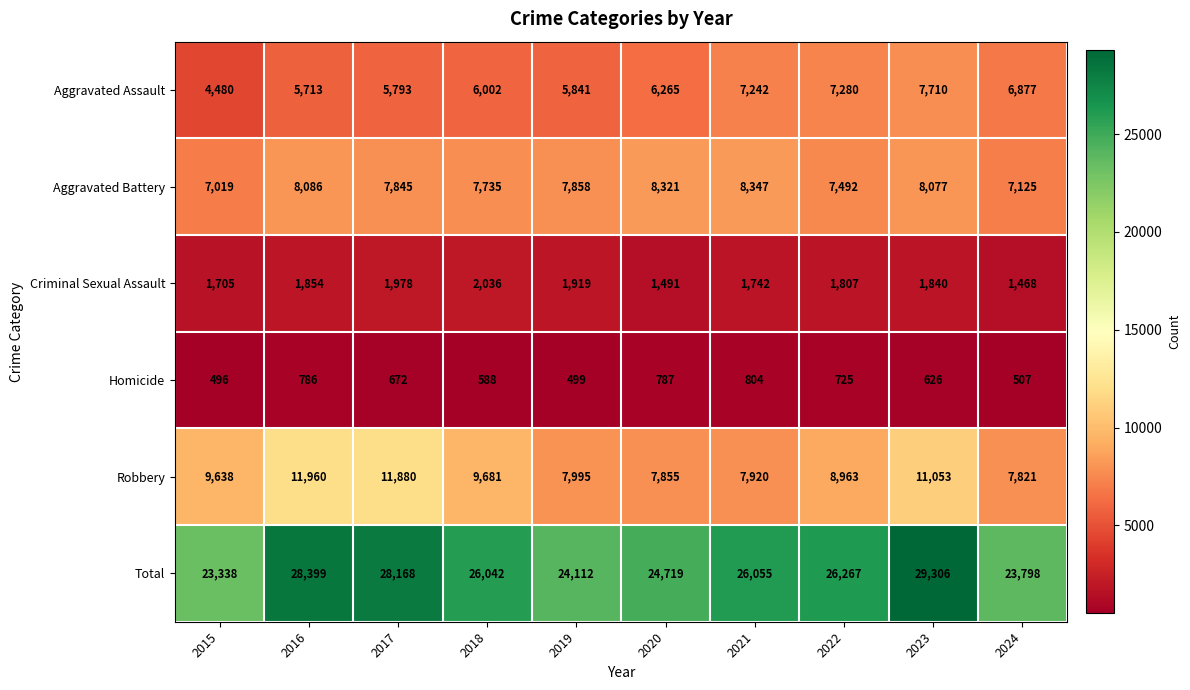

How many categories are shown in the chart?

10